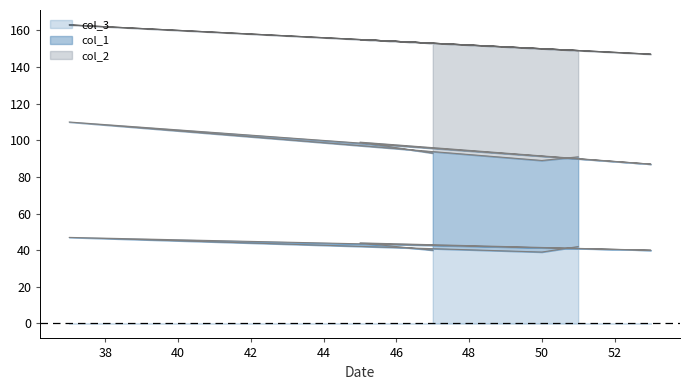

What is the difference between the col_2 values at 37 and 45?

3